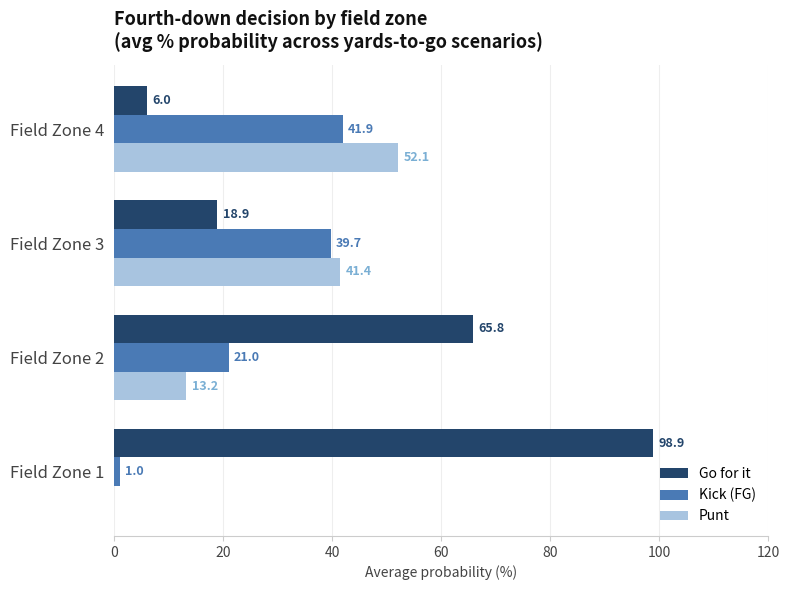

What is the maximum value shown in the chart?

98.9